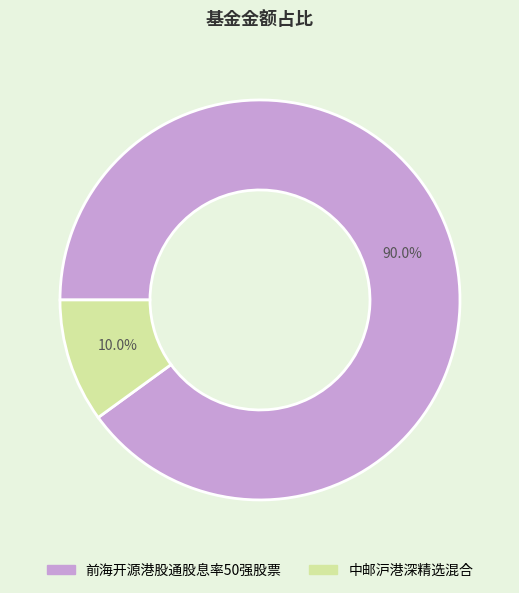

Is 前海开源港股通股息率50强股票 the majority of the pie?

Yes